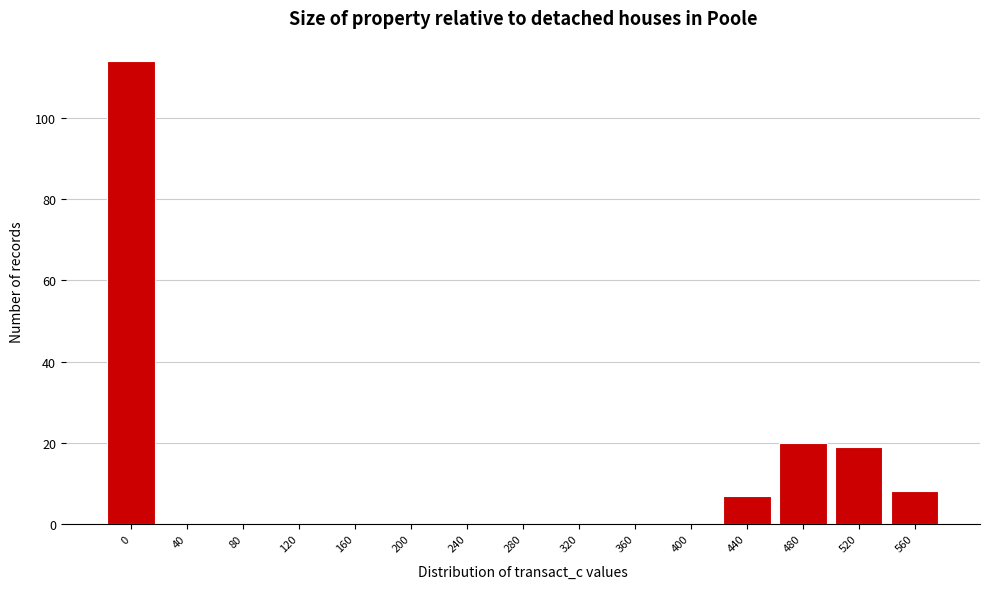

Reading left to right, list all the values displayed in this chart.

0=114	40=0	80=0	120=0	160=0	200=0	240=0	280=0	320=0	360=0	400=0	440=7	480=20	520=19	560=8